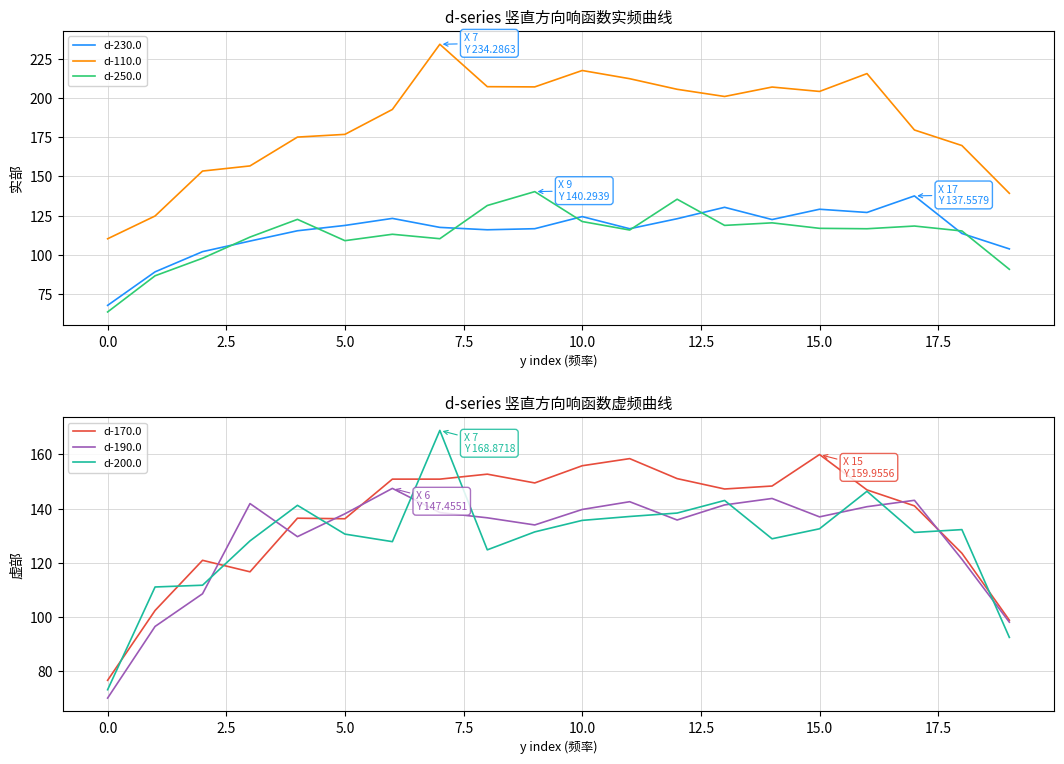

Which category has the lowest value in the d-110.0 series?

0.0